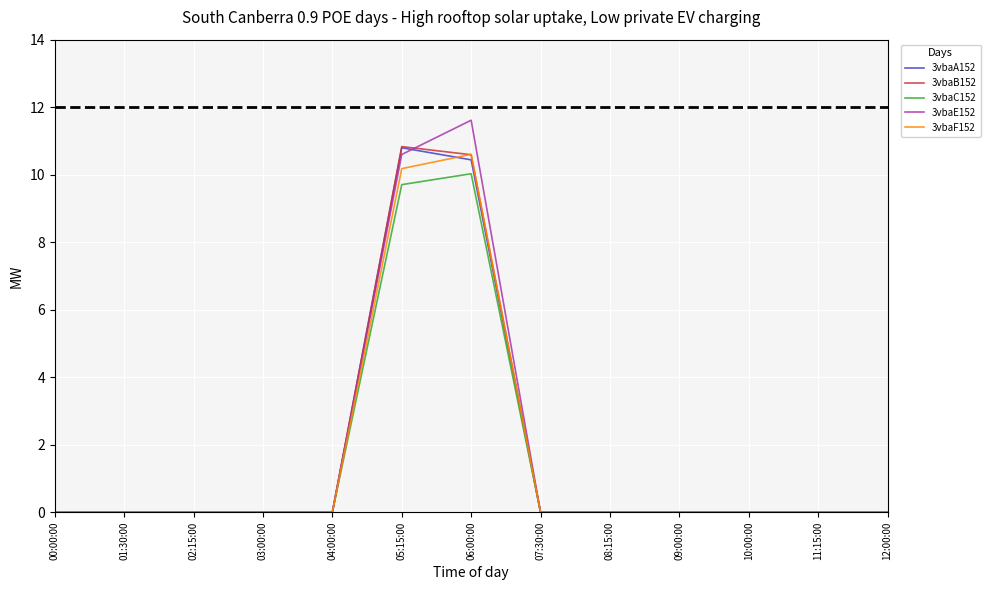

True or false: 3vbaF152 has a value of 0.0 at 01:30:00.

True